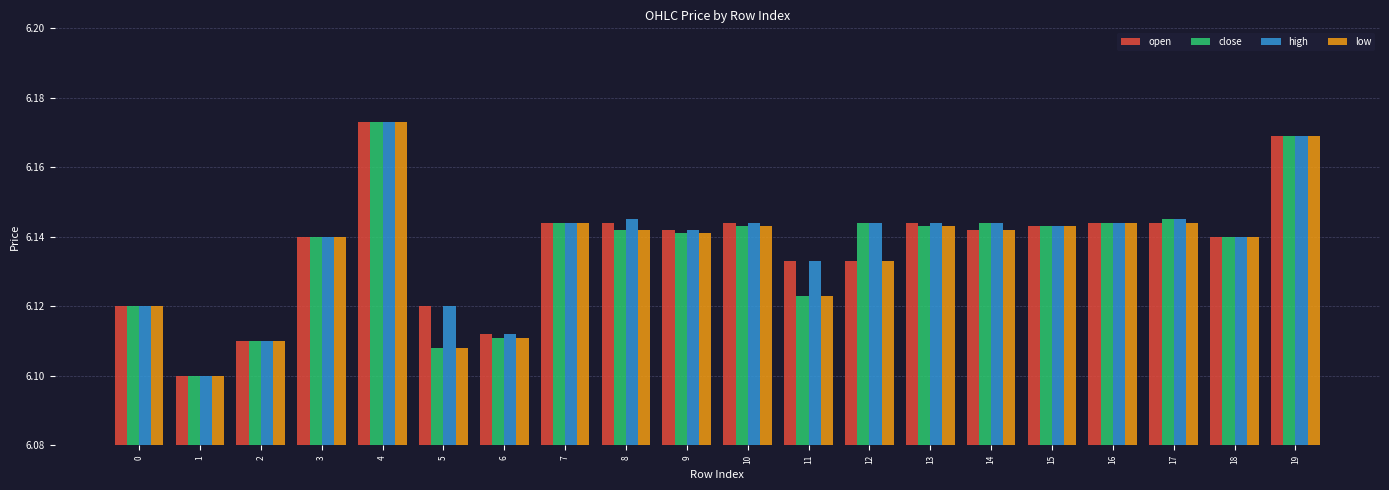

At how many categories does at least one series exceed 6?

20